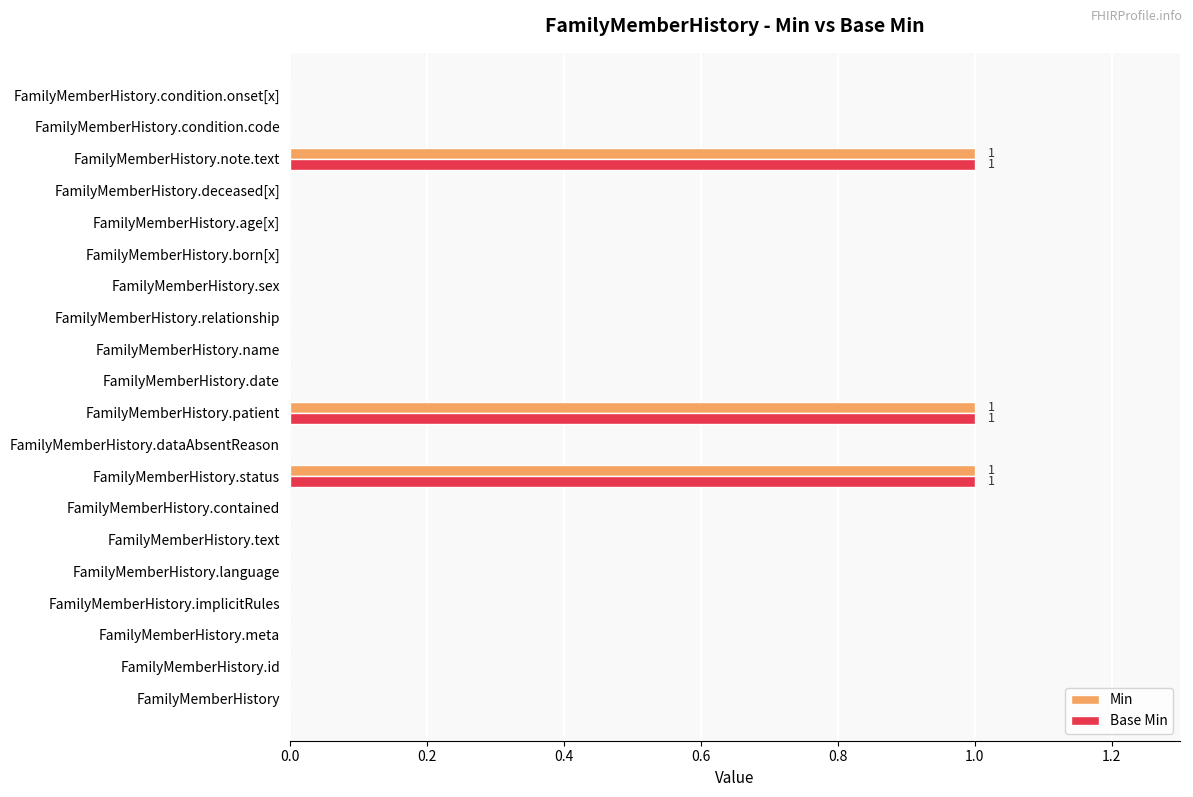

What is the sum of all Base Min values?

3